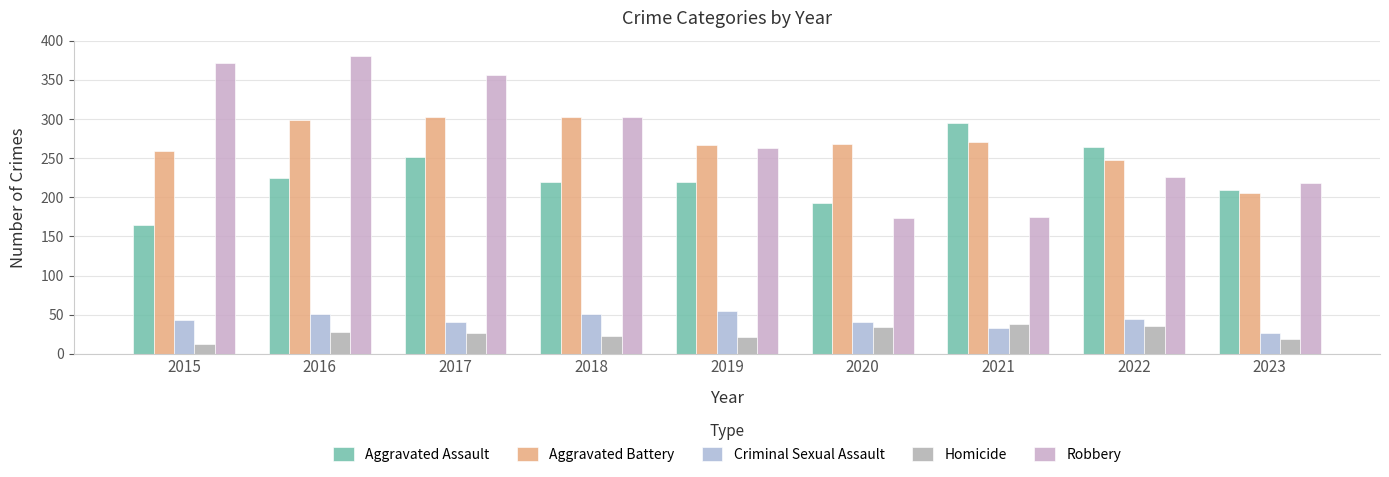

Are the bars horizontal?

No